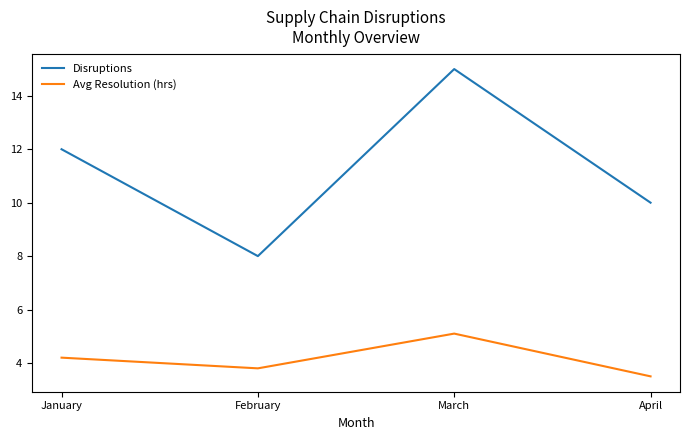

How many Disruptions values are between 10 and 15?

3